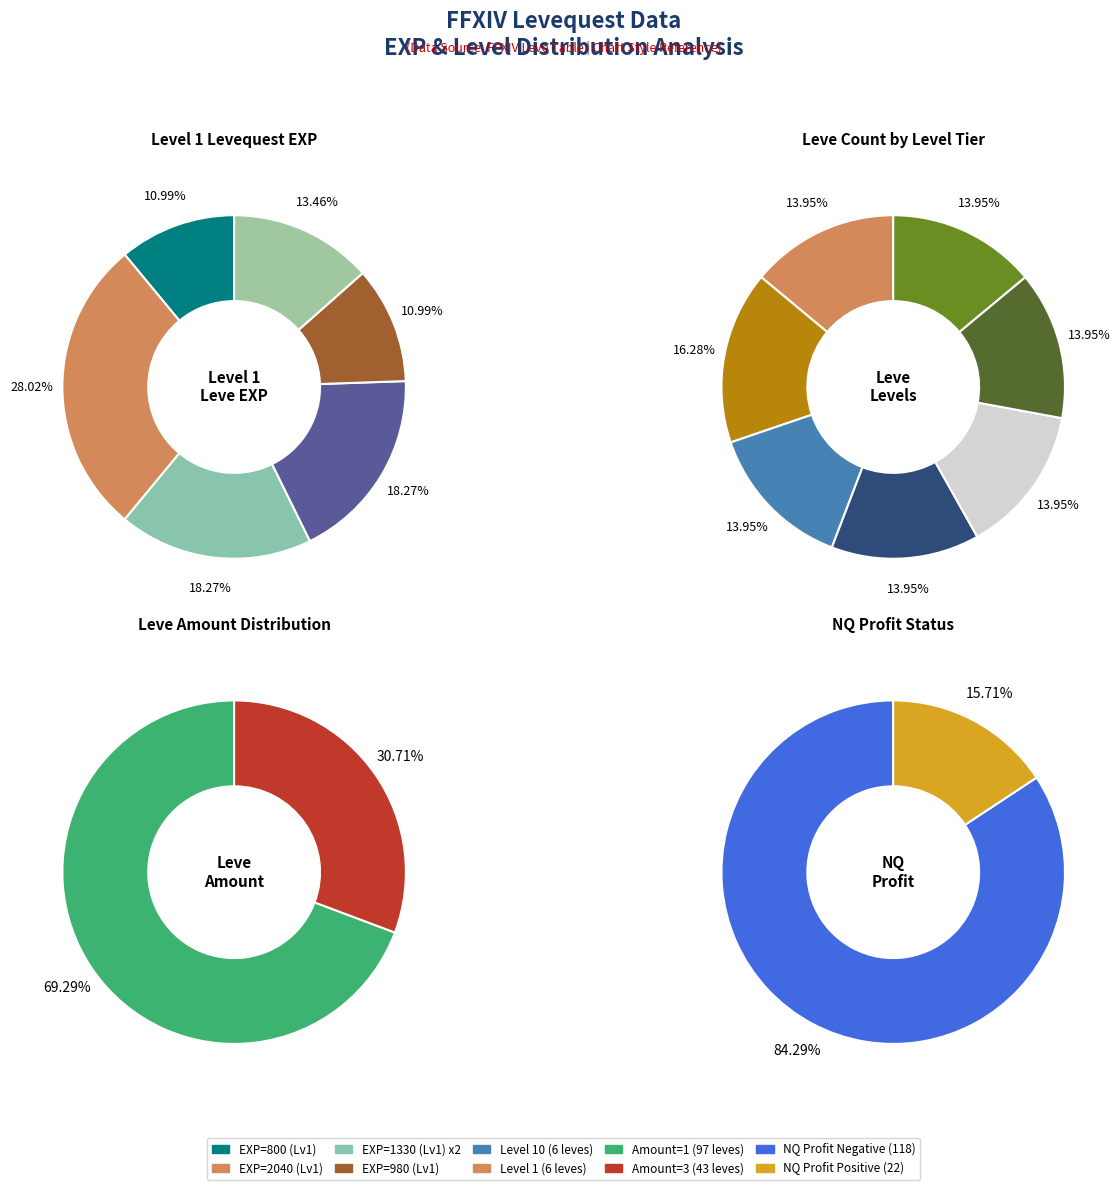

Does 1 account for over 50% of the chart?

No